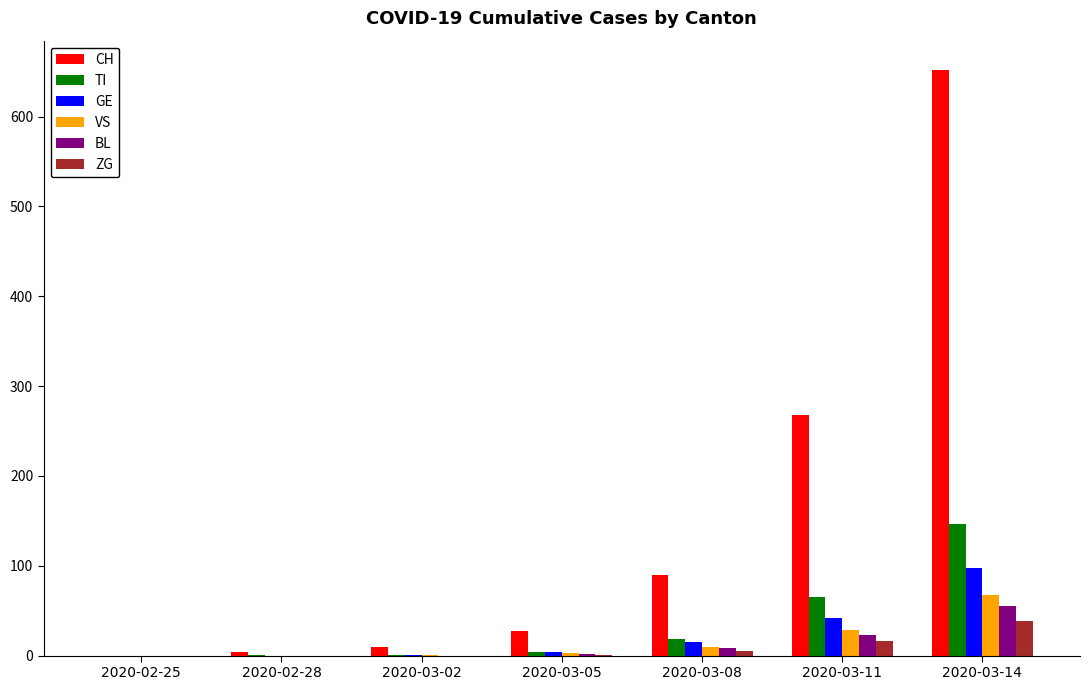

Which series has the largest total across all categories?

CH